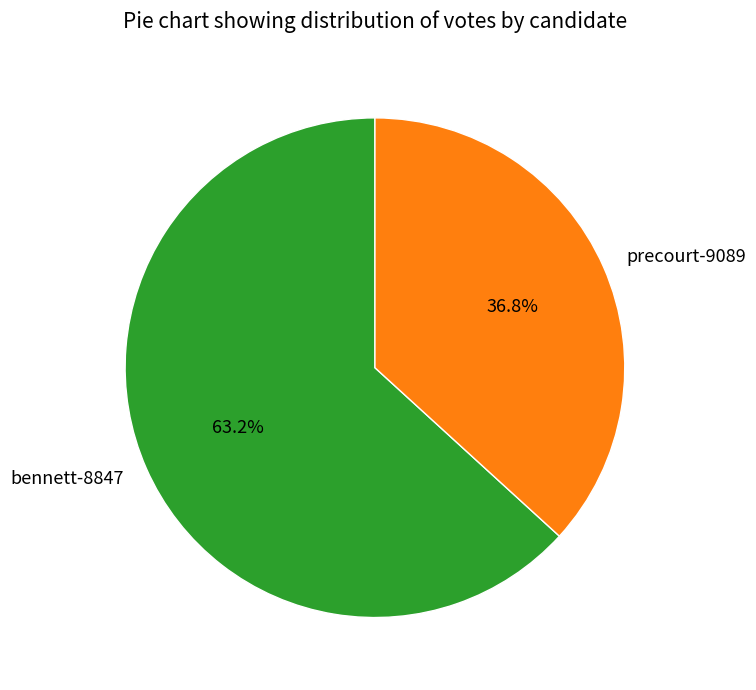

To the nearest percent, what is the difference between the largest and smallest slice percentages?

26%